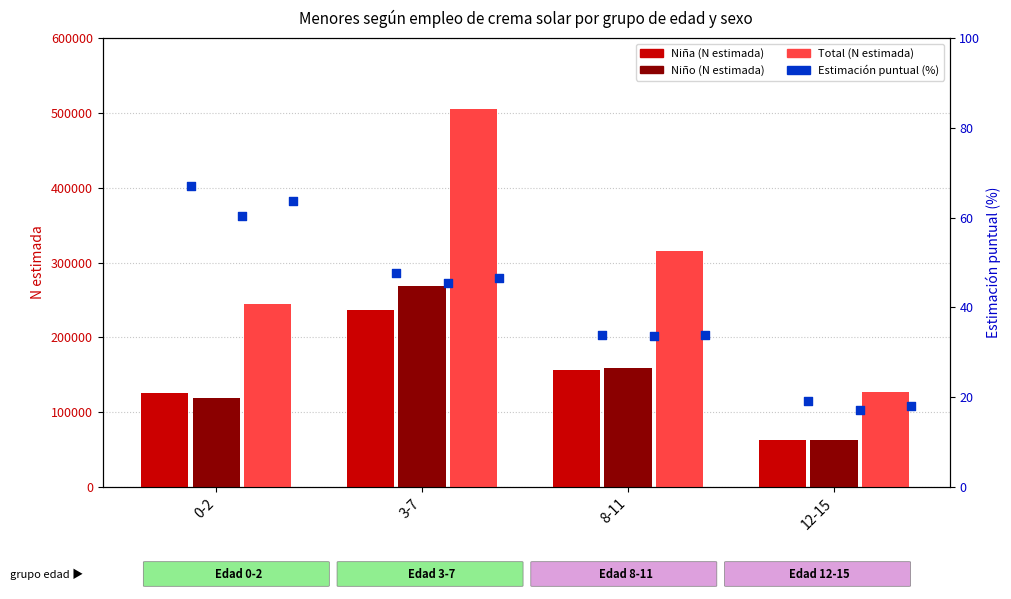

Which series reaches the maximum Y coordinate?

Total (N estimada)